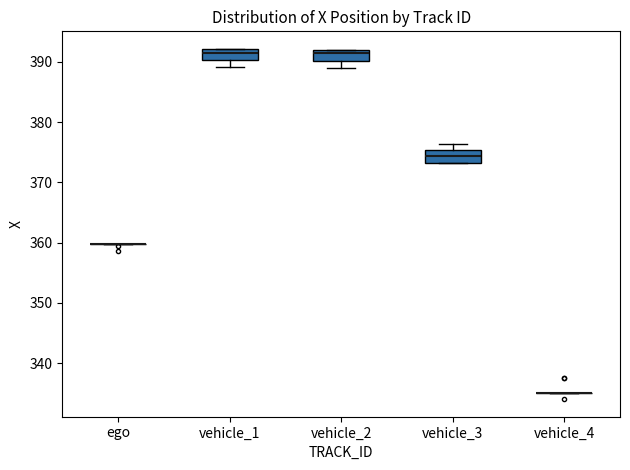

Reading left to right, read every box against the y-axis: the position of its median line, the range the box covers, and the ends of its whiskers. The values are not printed on the chart, so give them approximately, as read against the axis.

ego: box collapsed to a line at 360, whiskers 360 to 360
vehicle_1: median 392 (just below the box's upper edge), box 390 to 392, whiskers 389 to 392
vehicle_2: median 391, box 390 to 392, whiskers 389 to 392
vehicle_3: median 374, box 373 to 375, whiskers 373 to 376
vehicle_4: box collapsed to a line at 335, whiskers 335 to 335